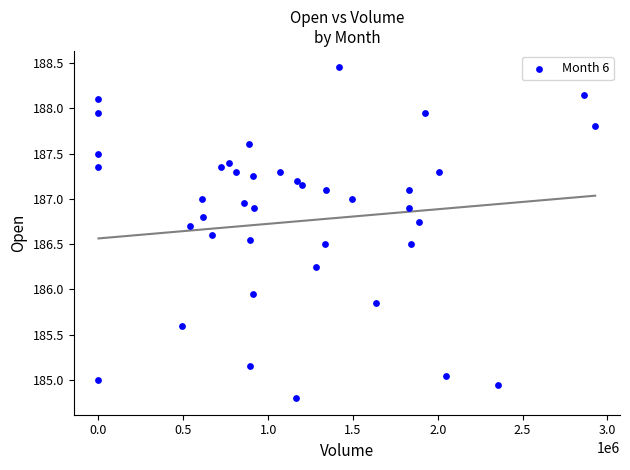

What is the range of Y values (max minus min)?

3.6